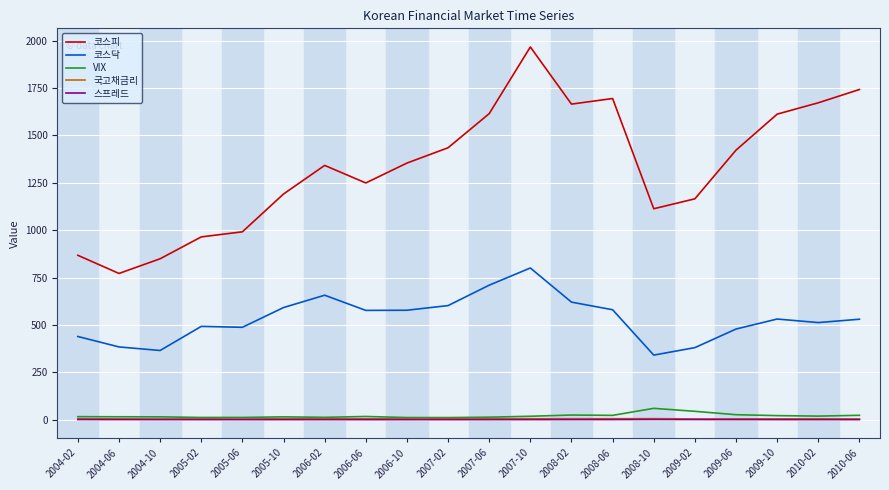

What is the maximum value for 코스닥?

800.5